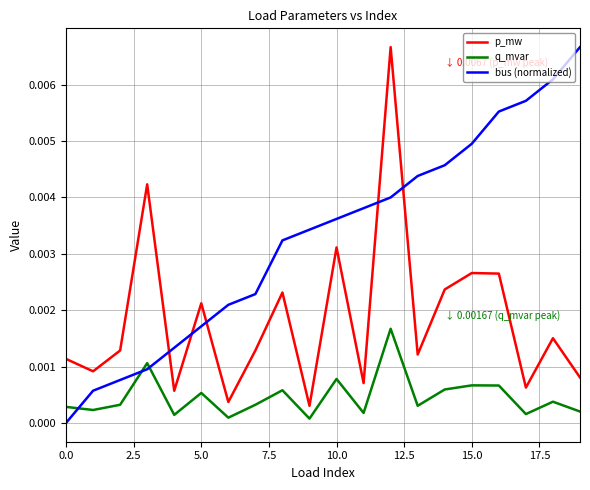

Rank the series by their average value, from highest to lowest.

bus (normalized), p_mw, q_mvar